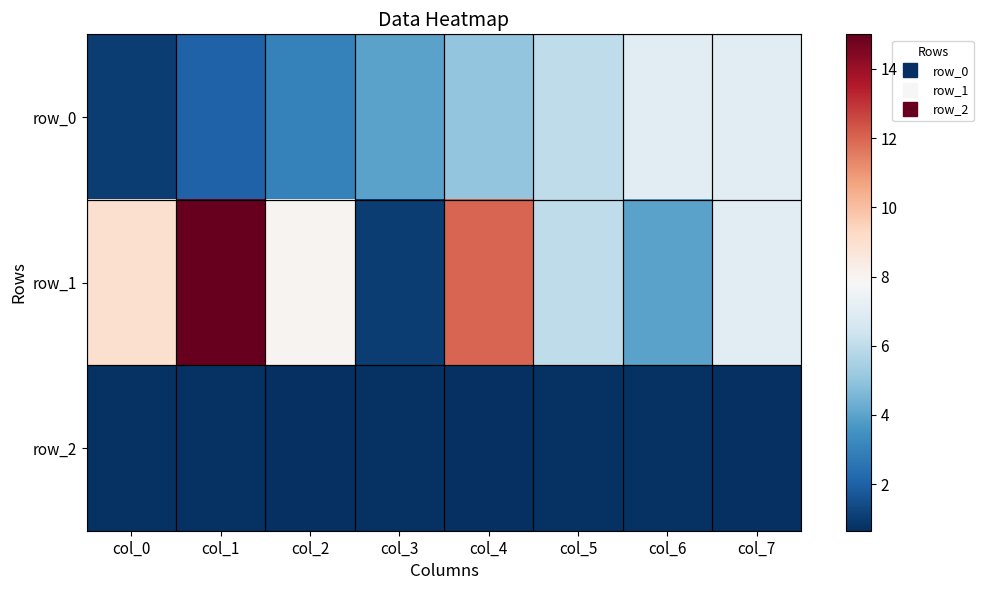

True or false: row_2 has a value of 0.7 at col_7.

True